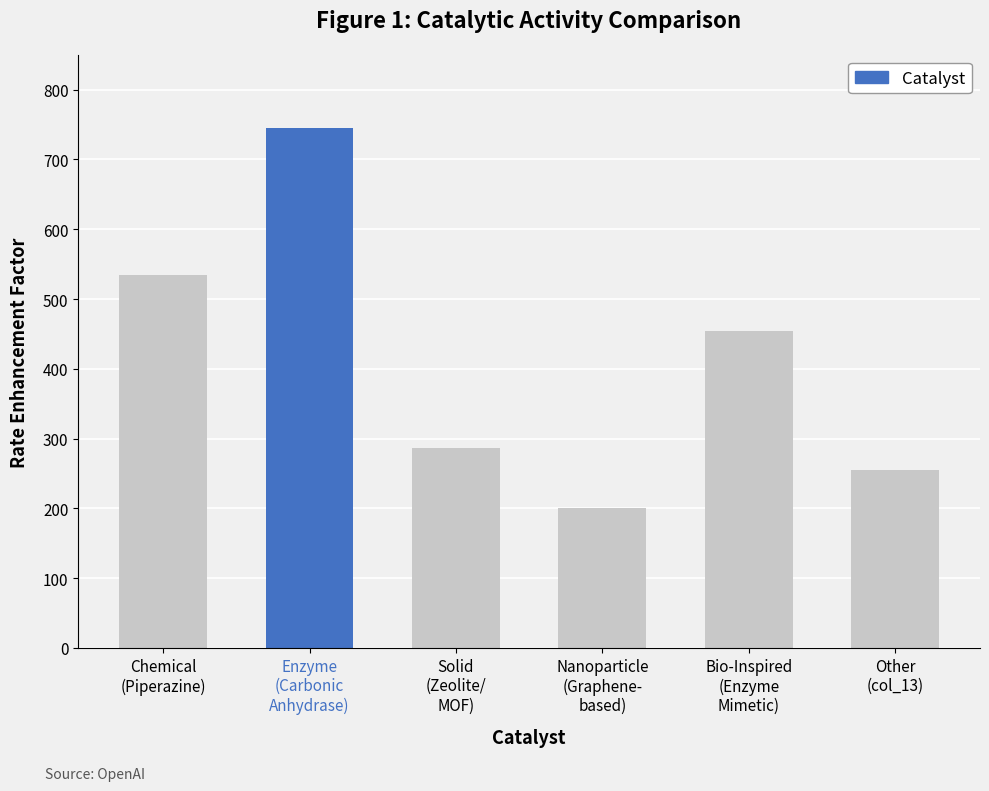

The chart shows a value of 413.9 at Solid
(Zeolite/
MOF). True or false?

False